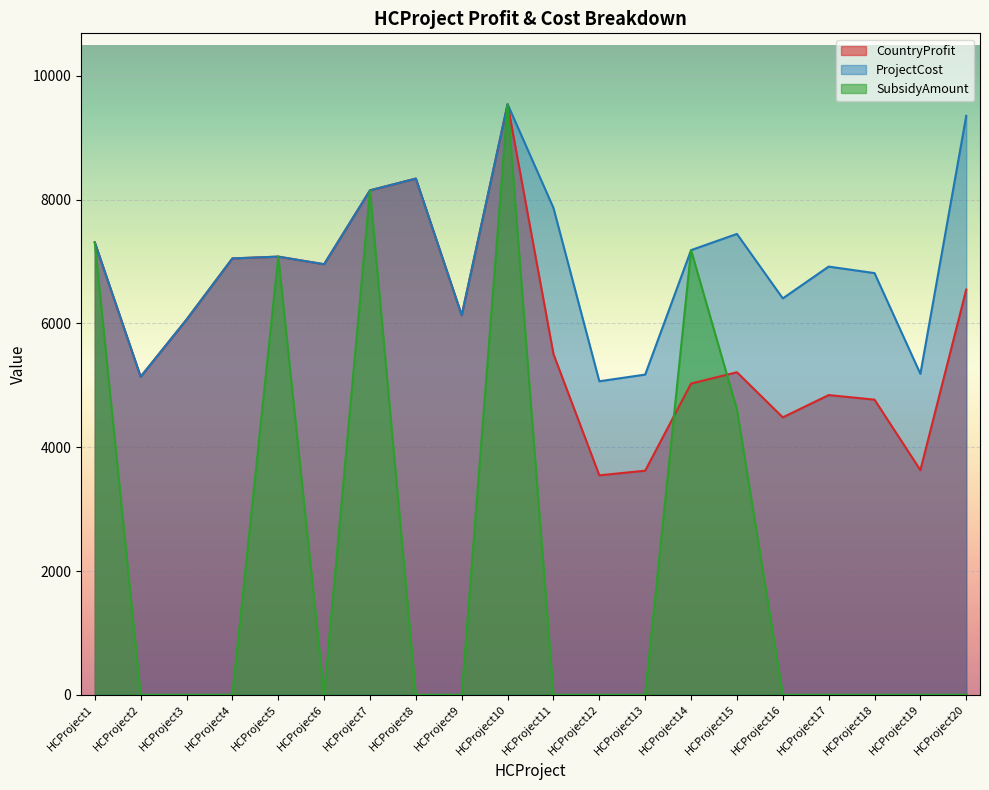

Which series has the widest spread of values?

SubsidyAmount